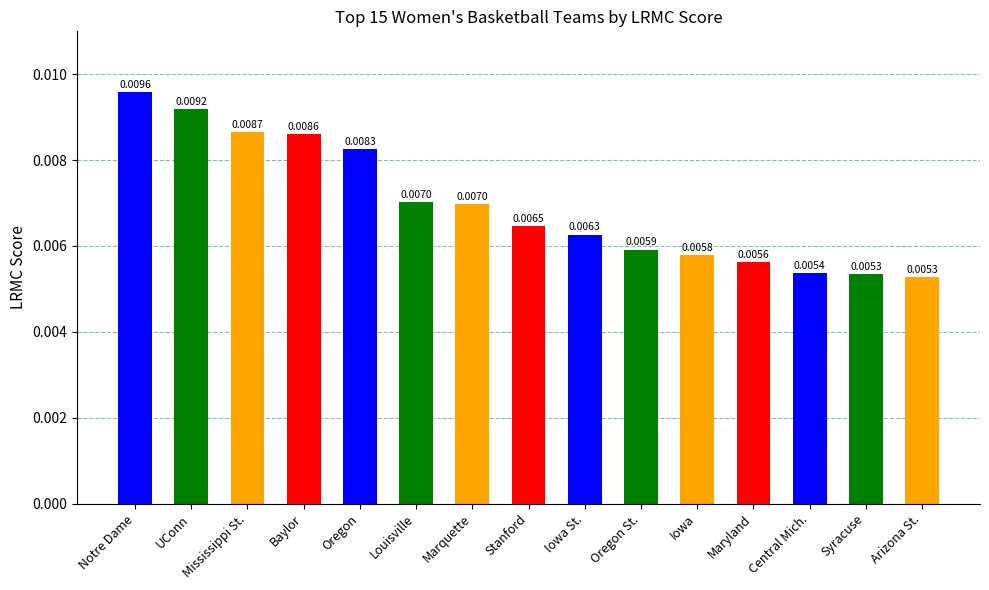

What is the label of the 12th bar from the left?

Maryland